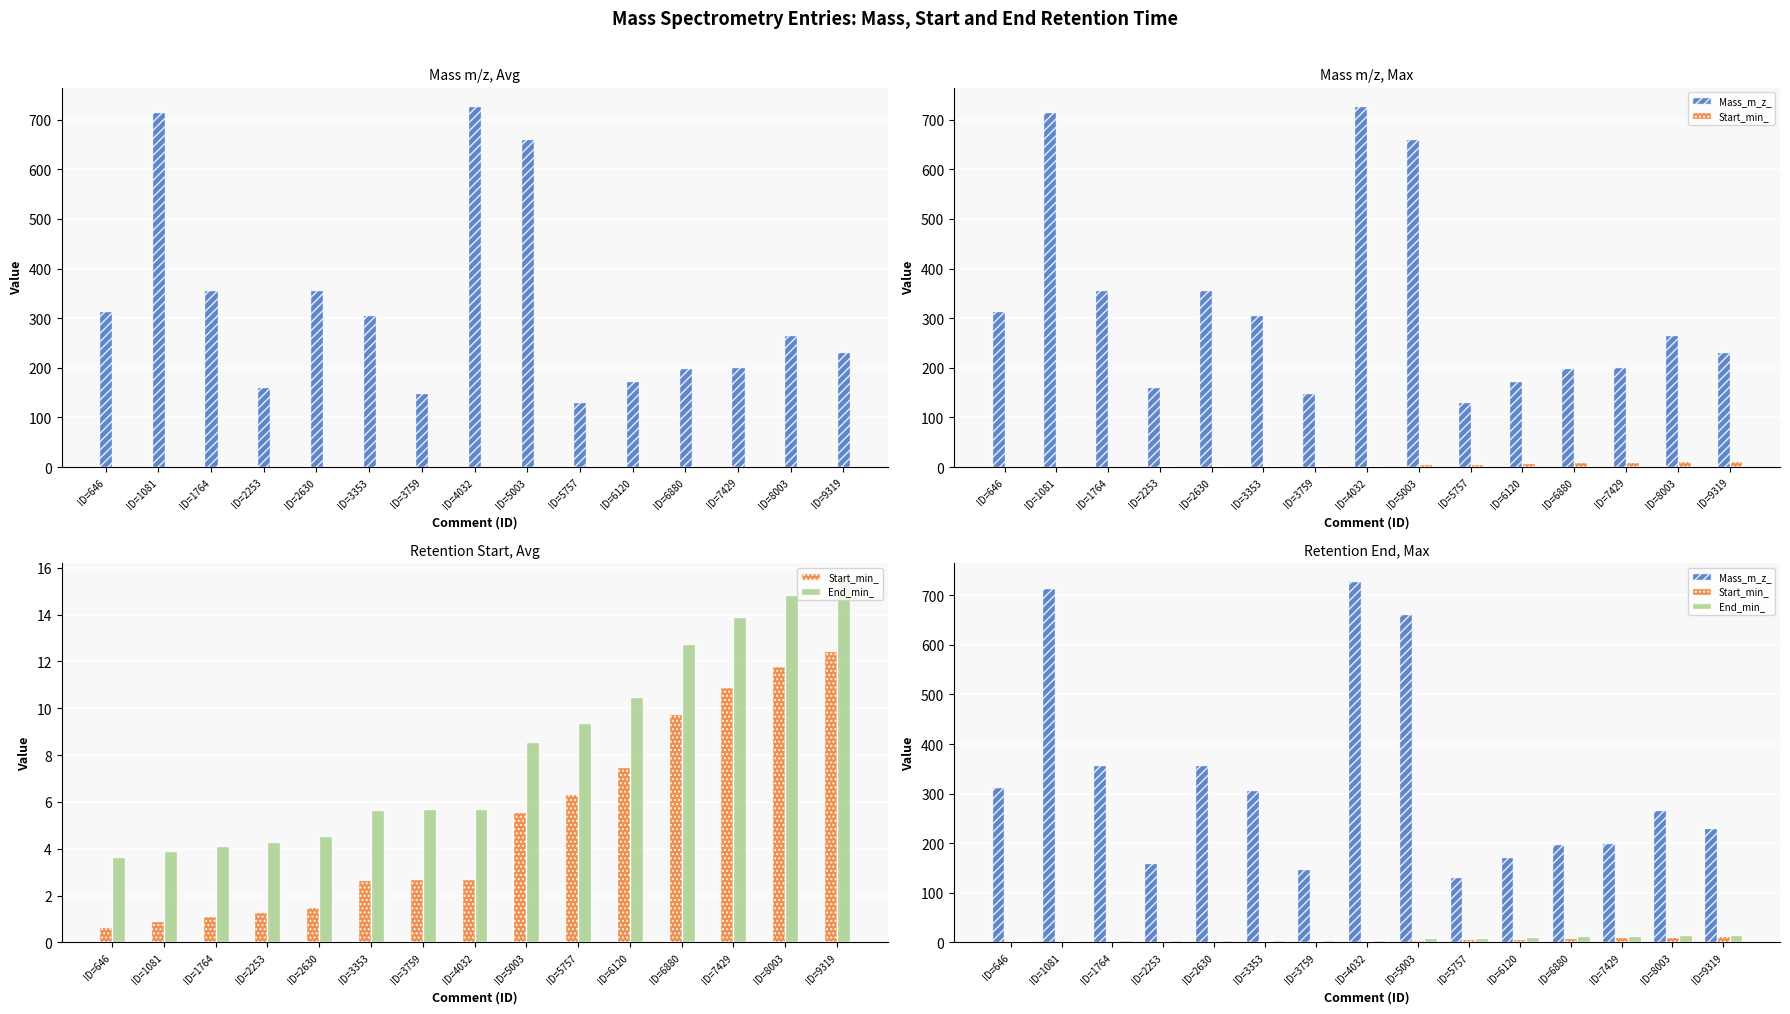

Reading right to left, what are all the values shown in this chart?

Mass_m_z_: 231.1	267.1	201.1	199.1	173.1	132.0	661.4	728.5	149.1	307.2	357.3	161.1	357.2	715.1	314.0
Start_min_: 12.4	11.8	10.9	9.8	7.5	6.3	5.6	2.7	2.7	2.7	1.5	1.3	1.1	0.9	0.7
End_min_: 15.4	14.8	13.9	12.8	10.5	9.3	8.6	5.7	5.7	5.7	4.5	4.3	4.1	3.9	3.7